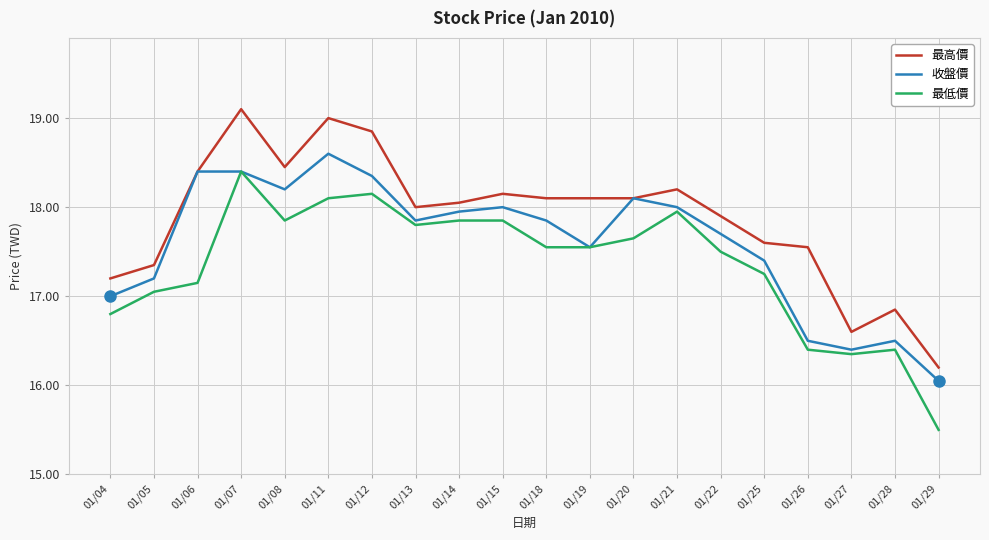

True or false: 最低價 and 最高價 intersect in this chart.

False